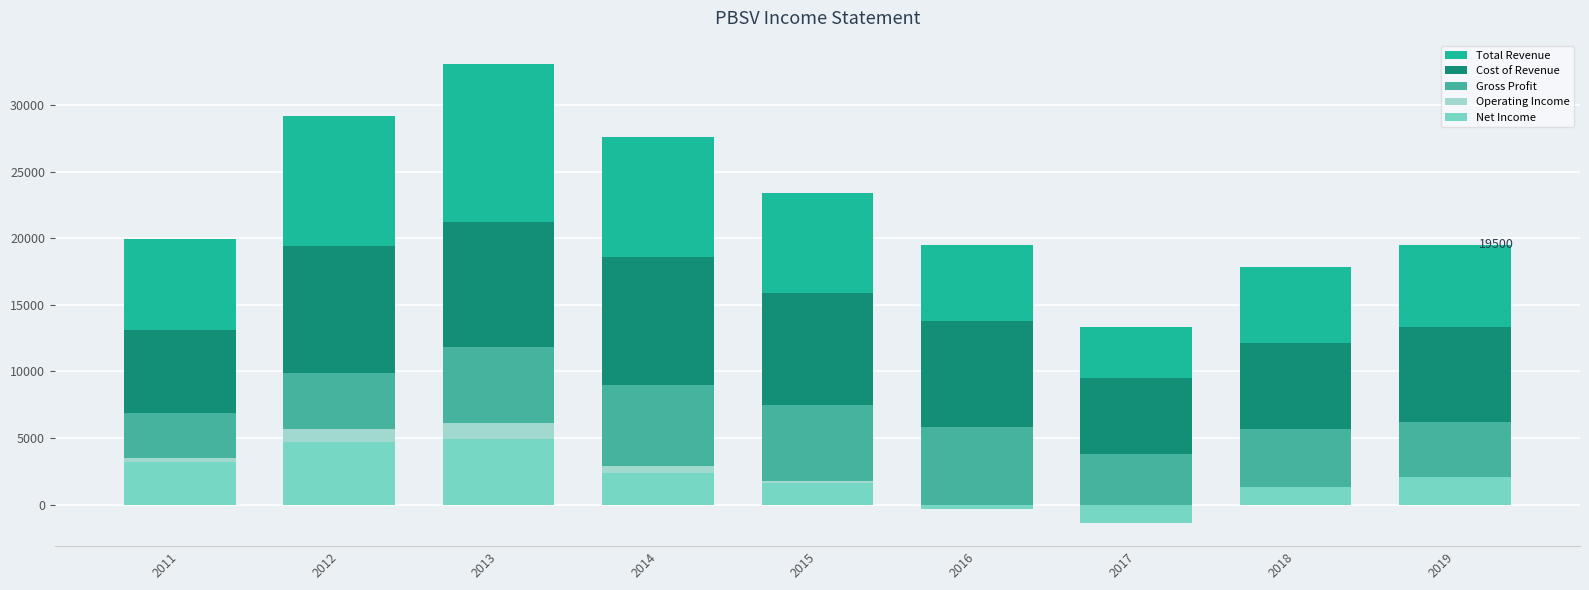

Which series has the widest spread of values?

Total Revenue